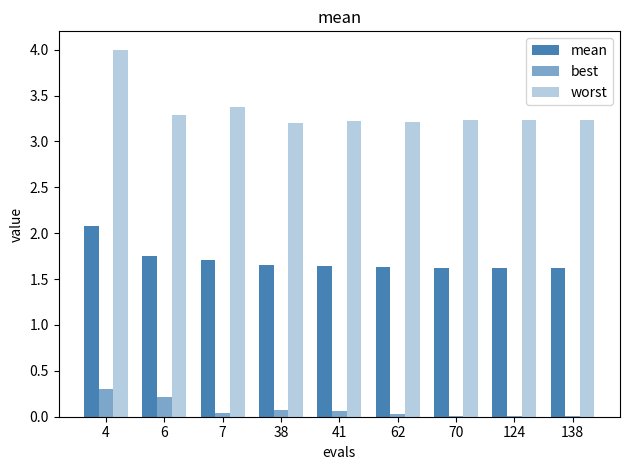

How many series are shown in this chart?

3